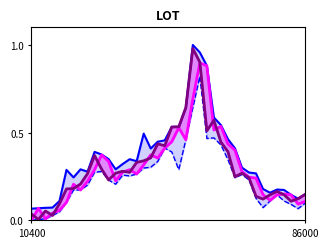

At which label does Low reach its minimum?

10400